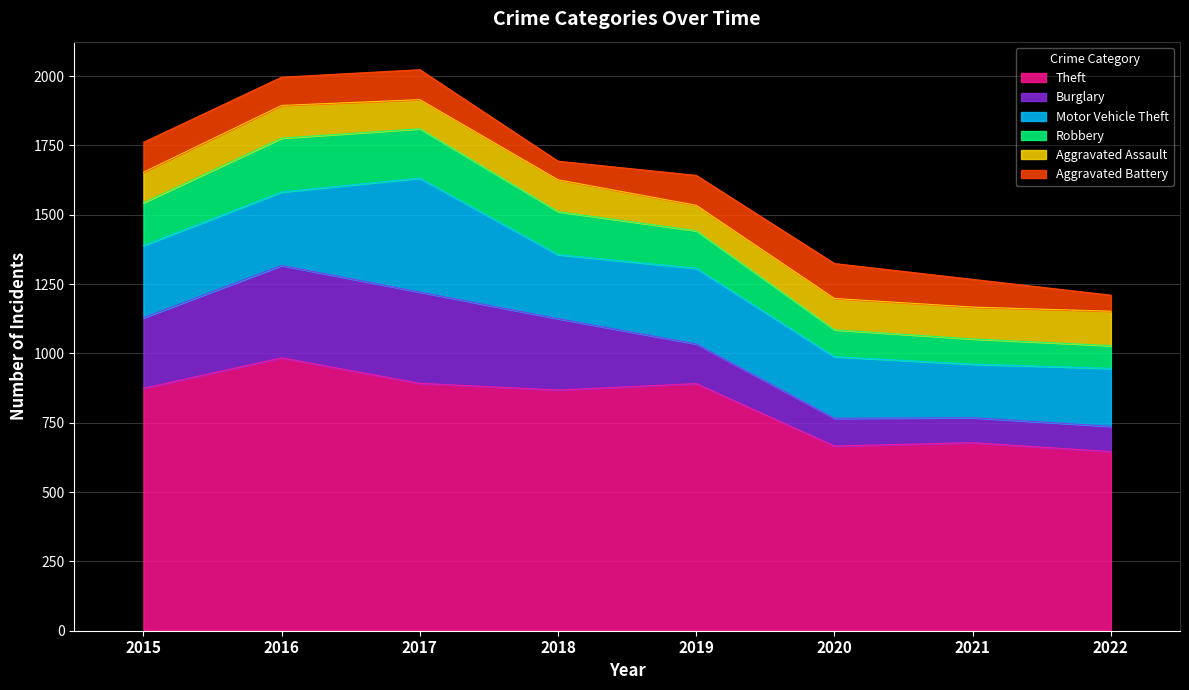

Which series has the largest total across all categories?

Theft